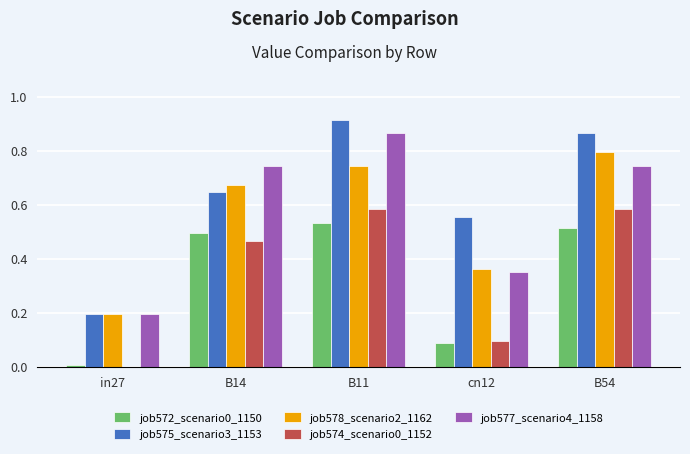

What is the sum of all job572_scenario0_1150 values?

1.6